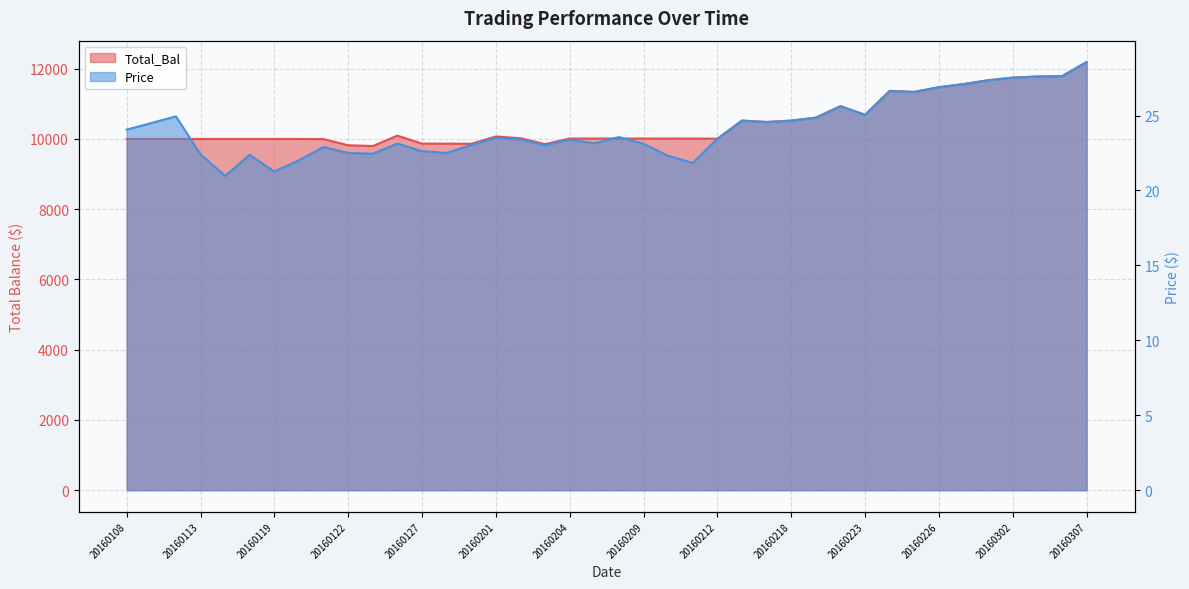

Rank the series by their maximum value, from lowest to highest.

Price, Total_Bal